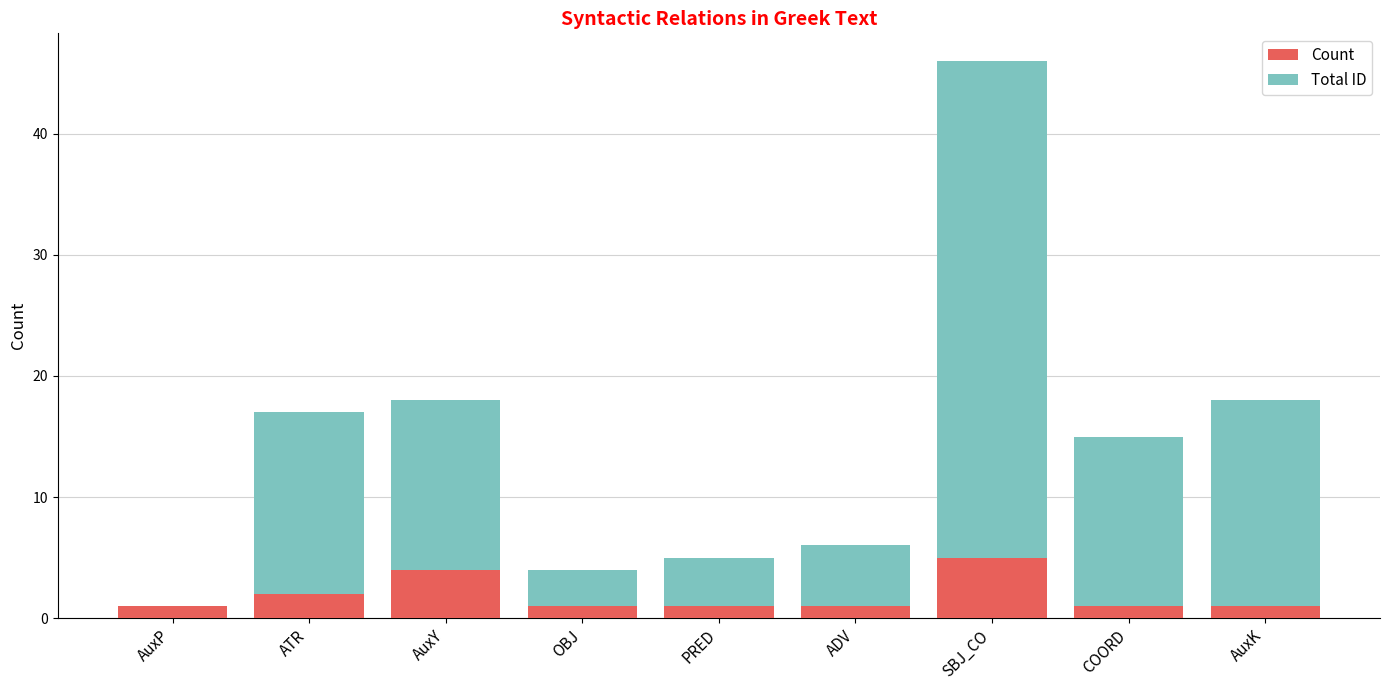

The Count series shows 2 at ATR. True or false?

True